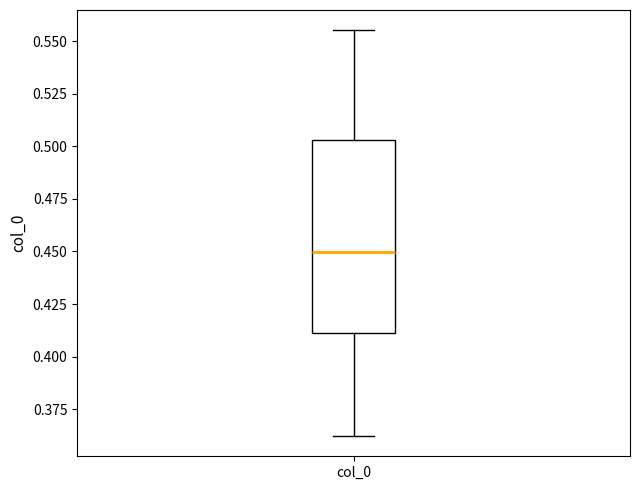

Where is the upper edge of the box for col_0 on the y-axis? The values are not printed on the chart, so give them approximately, as read against the axis.

0.505